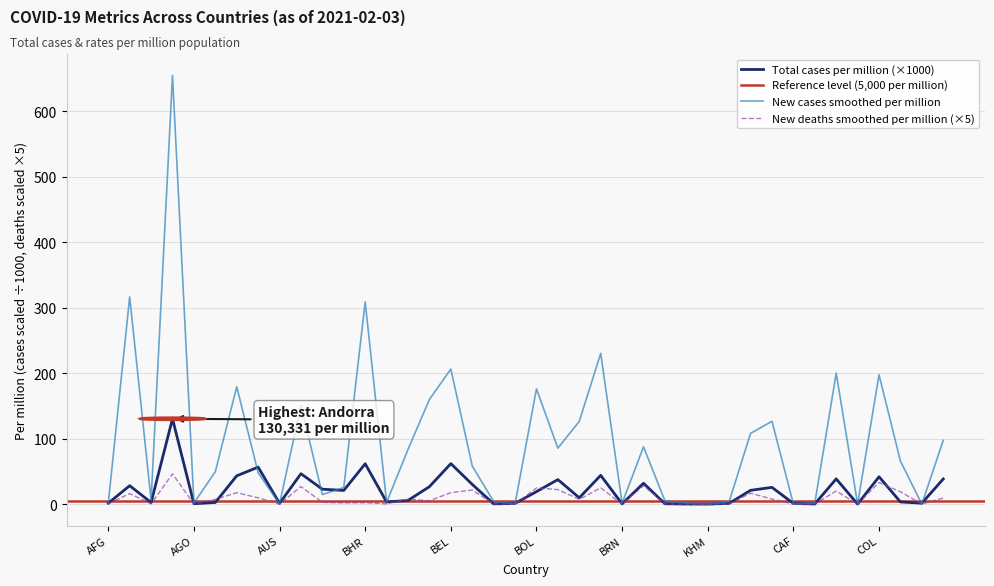

True or false: total_cases_per_million has more than 2 interior local peaks.

True